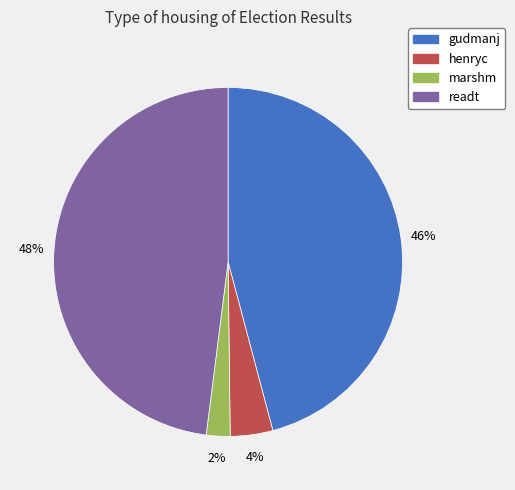

Which category has the smallest portion of the pie?

marshm